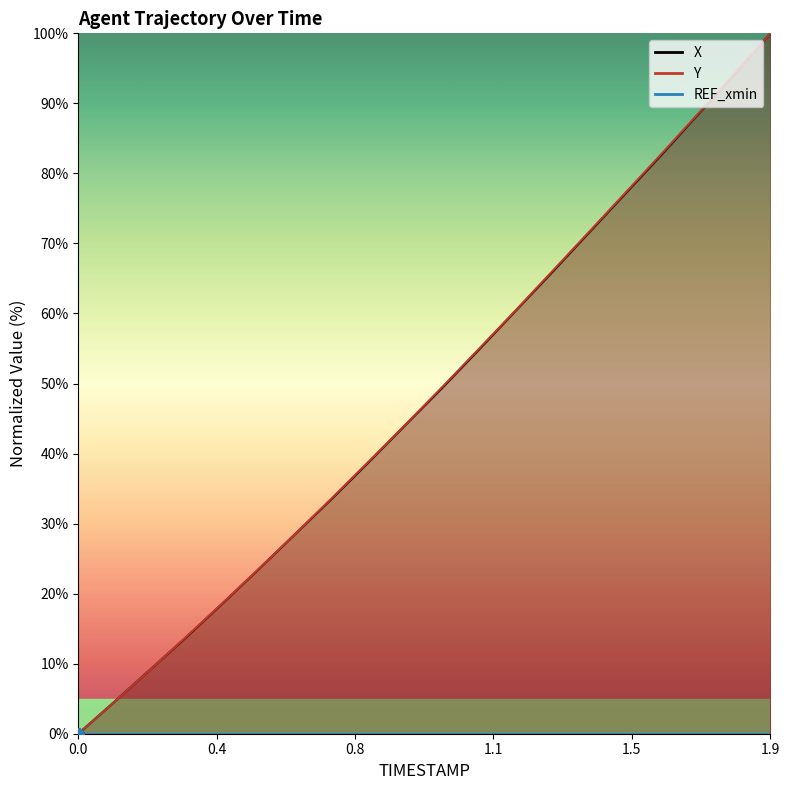

What is the label of the 15th point from the right?

0.5